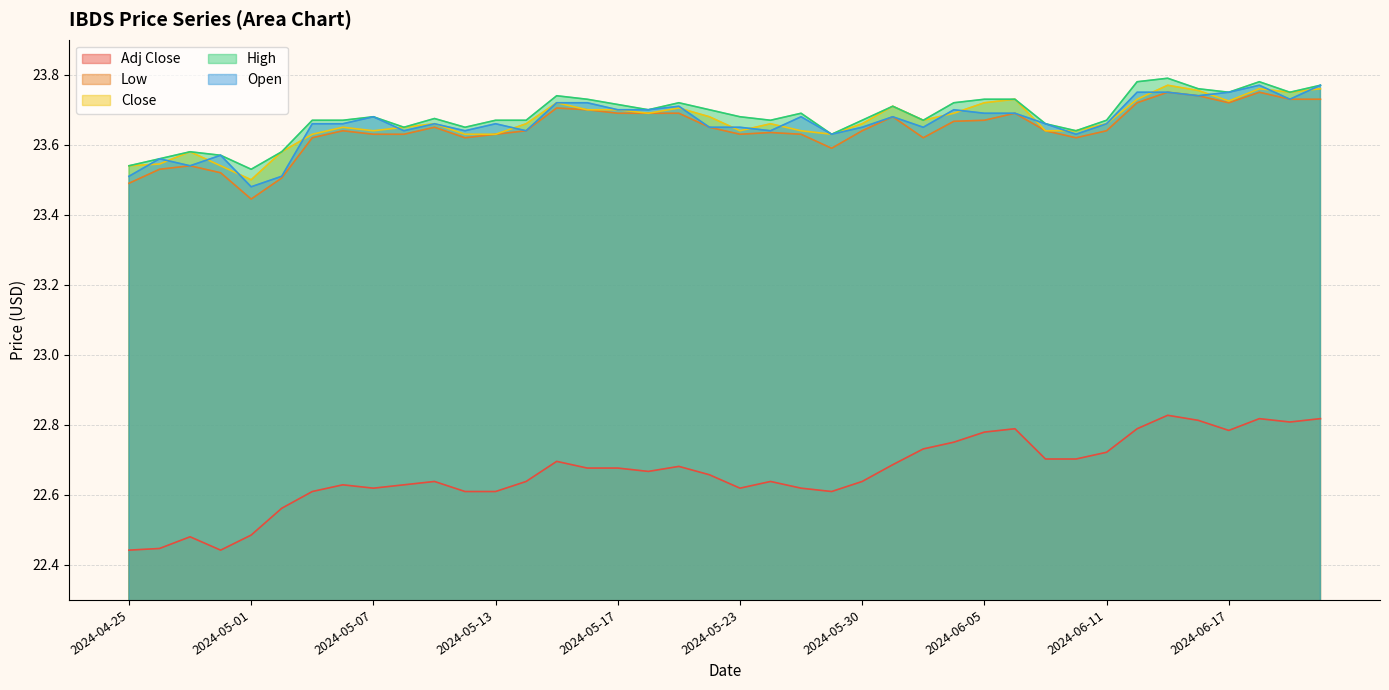

What is the label of the 20th point from the left?

2024-05-22